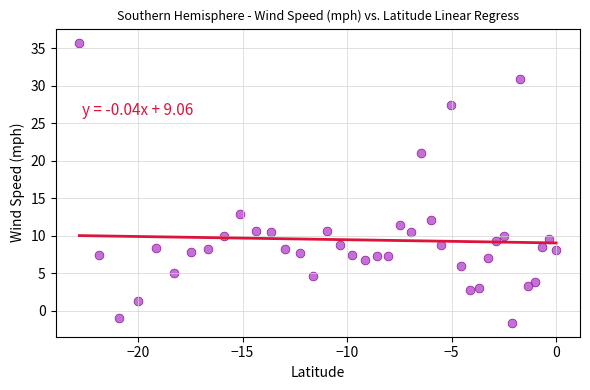

What is the range of X values (max minus min)?

22.8